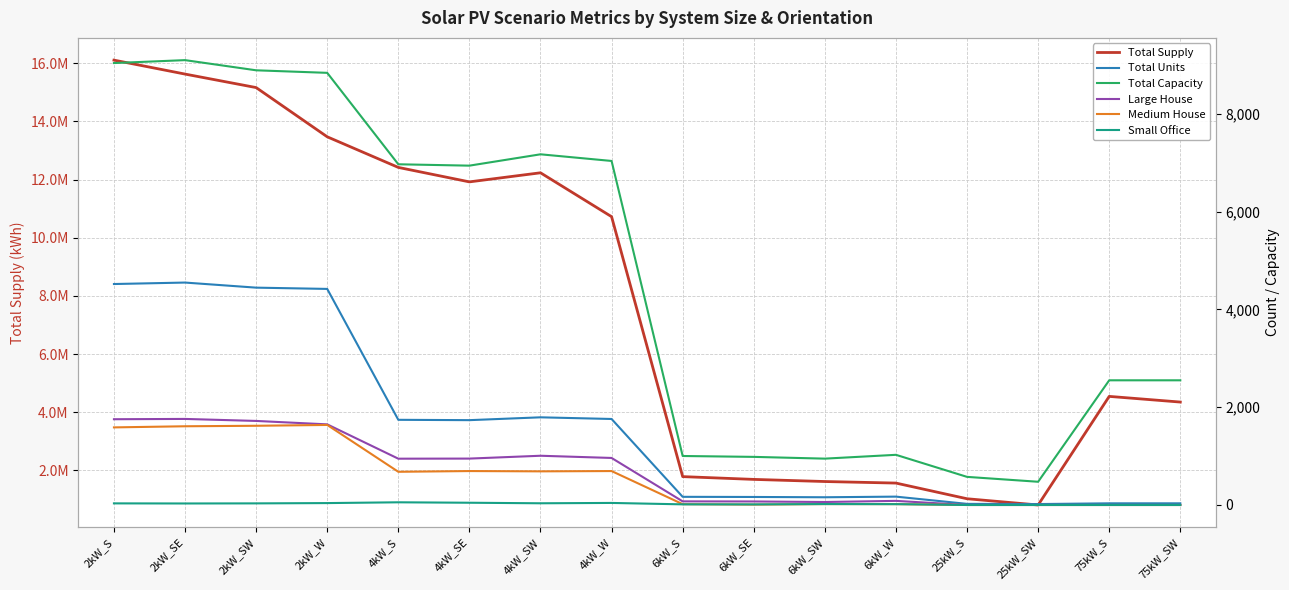

Reading left to right, extract all data points from this chart.

Total Supply: 16106242.0	15626726.4	15162719.3	13470012.2	12417381.6	11920145.2	12232511.2	10723580.6	1785622.3	1690118.6	1616901.9	1563728.5	1024683.5	810156.6	4544248.4	4349261.5
Total Units: 4519.0	4549.0	4445.0	4419.0	1742.0	1735.0	1793.0	1759.0	167.0	164.0	158.0	171.0	23.0	19.0	34.0	34.0
Total Capacity: 9038.0	9098.0	8890.0	8838.0	6968.0	6940.0	7172.0	7036.0	1002.0	984.0	948.0	1026.0	575.0	475.0	2550.0	2550.0
Large House: 1754.0	1760.0	1719.0	1649.0	947.0	949.0	1007.0	962.0	74.0	72.0	61.0	84.0	0.0	0.0	0.0	0.0
Medium House: 1587.0	1610.0	1620.0	1637.0	679.0	694.0	688.0	694.0	17.0	8.0	19.0	18.0	0.0	0.0	0.0	0.0
Small Office: 33.0	31.0	33.0	39.0	55.0	46.0	35.0	42.0	13.0	12.0	19.0	17.0	0.0	0.0	0.0	0.0